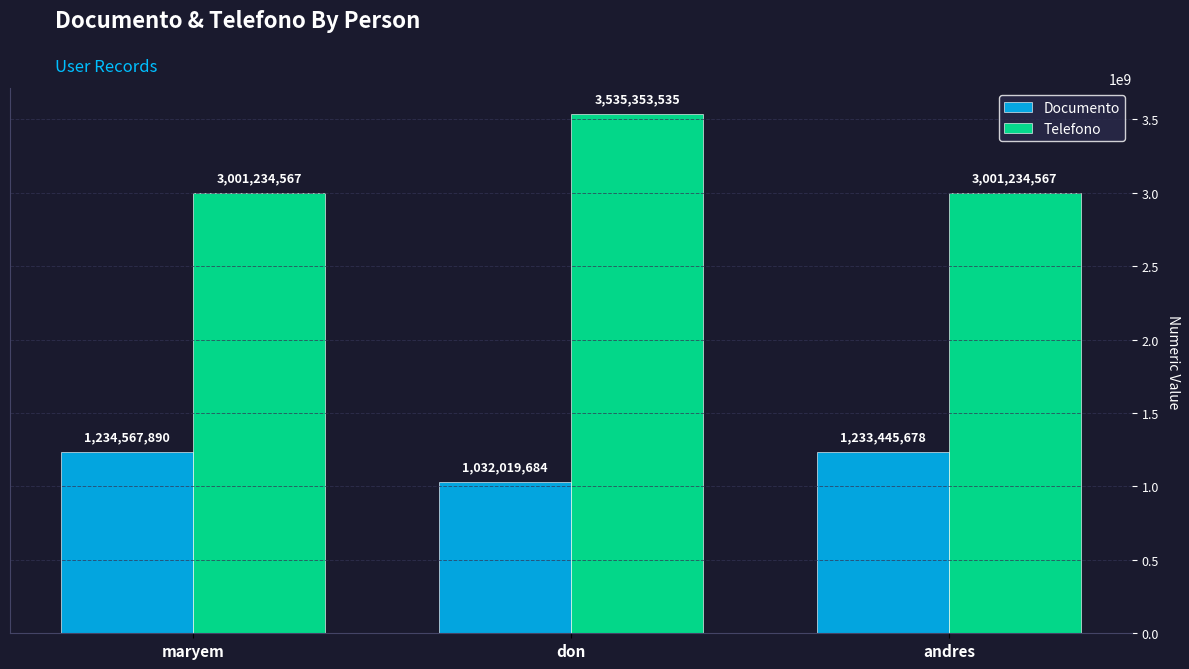

What is the maximum value shown in the chart?

3535353535